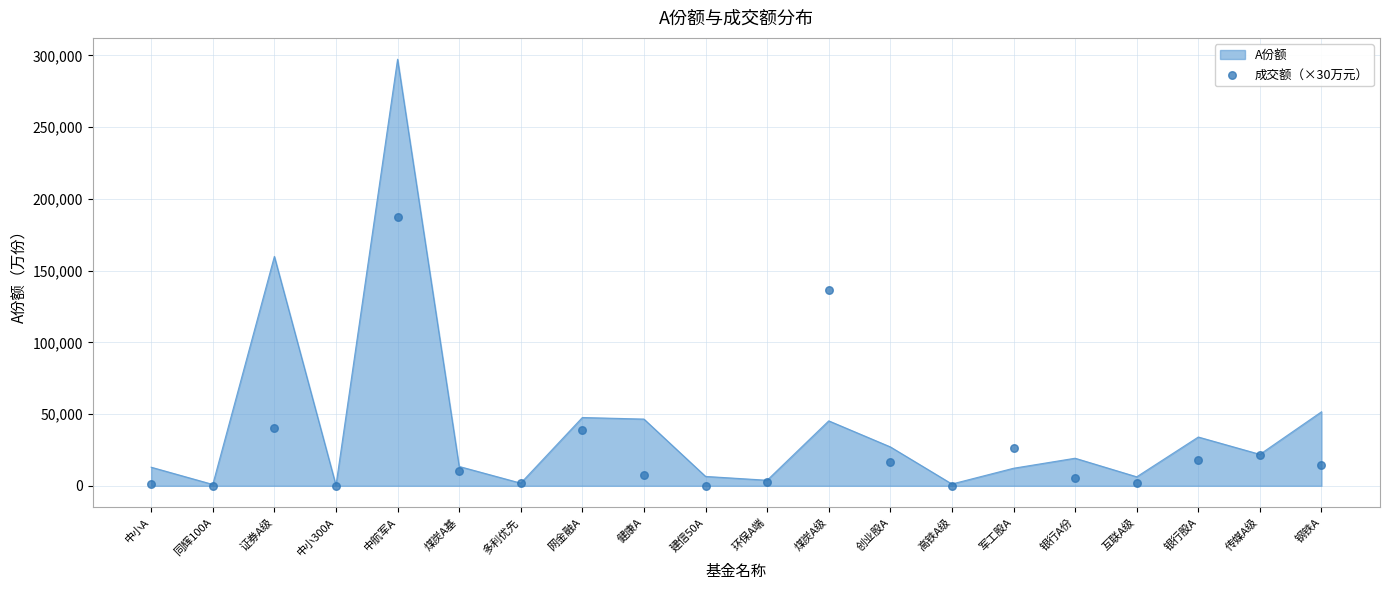

Which has a higher value, 高铁A级 or 军工股A?

军工股A